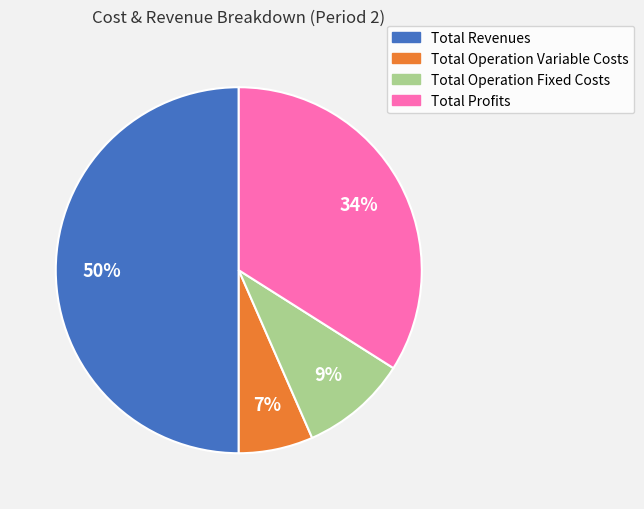

Does Total Operation Variable Costs represent more than half of the total?

No